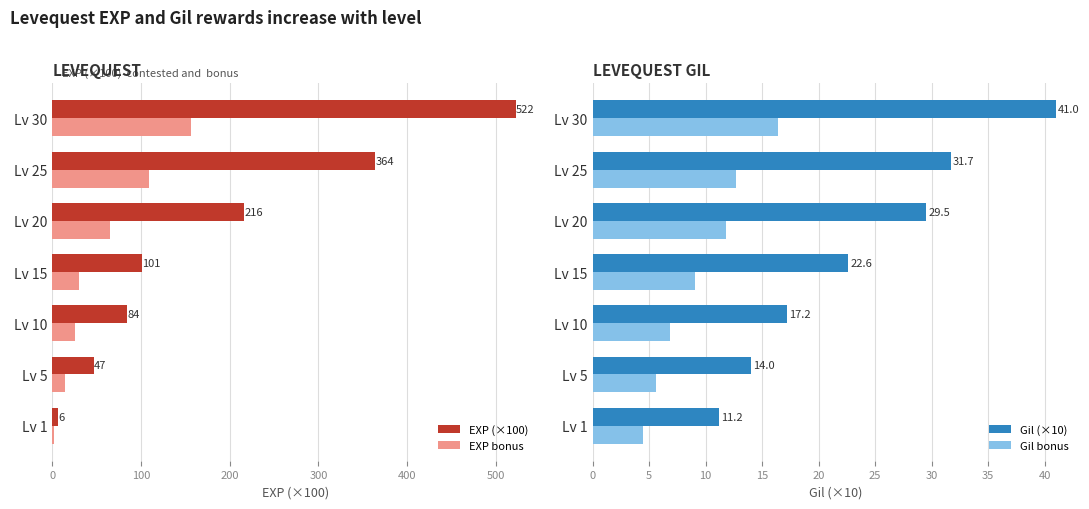

What is the maximum value for EXP bonus?

156.7